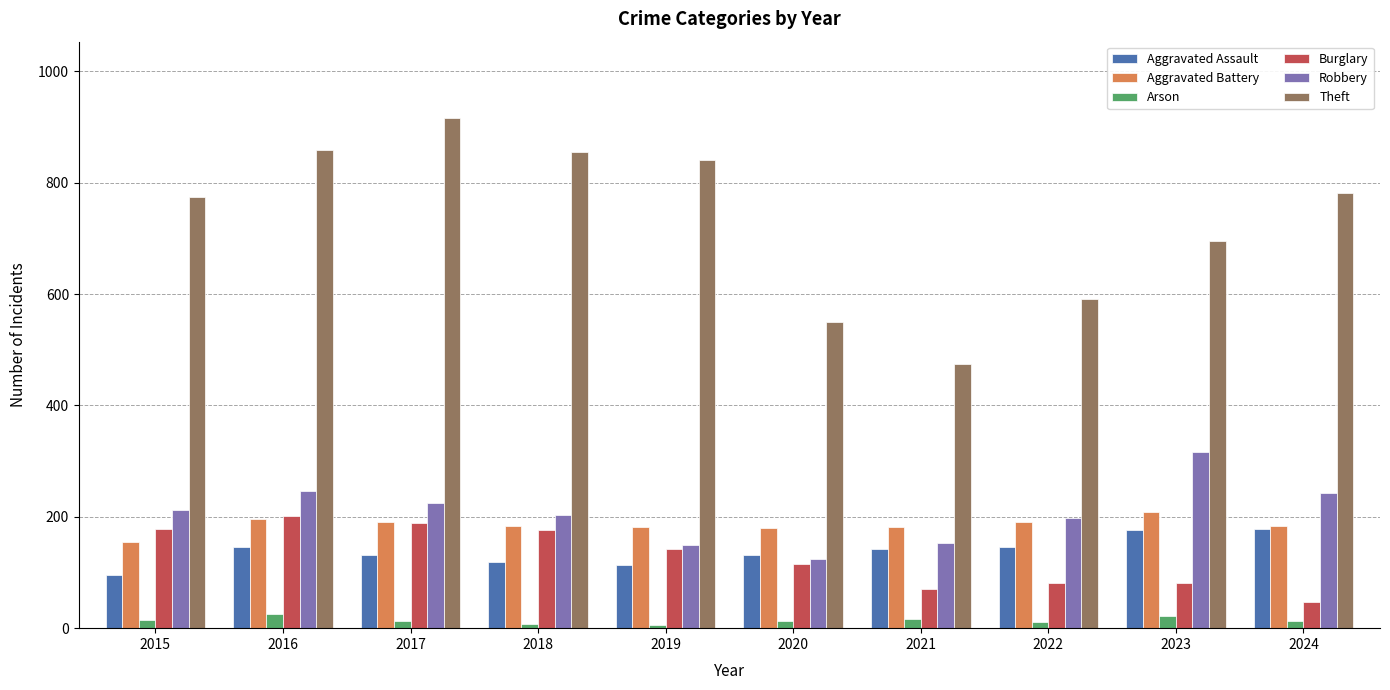

What is the greatest value displayed?

916